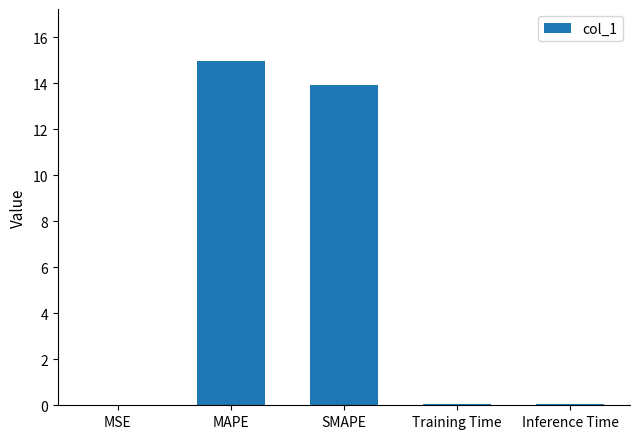

What is the change in value from SMAPE to Training Time?

-13.9